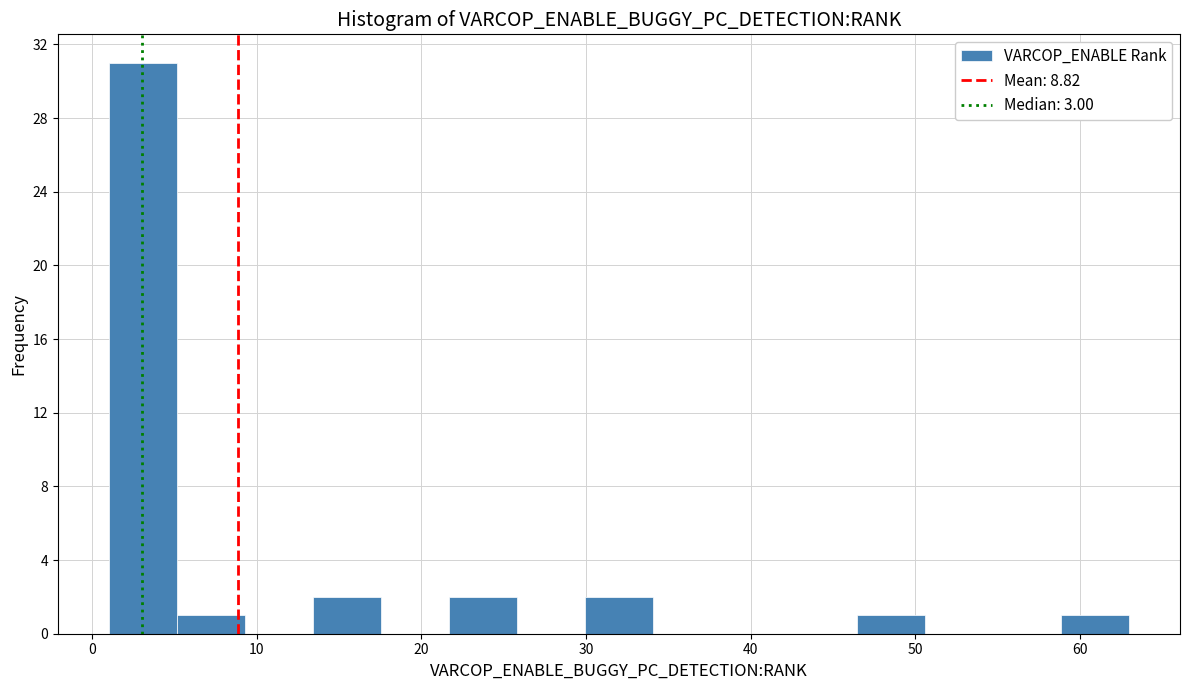

Reading left to right, transcribe this chart: for each bar, give the range it covers on the x-axis and its height. Neither the bar edges nor the heights are printed on the chart, so give them approximately, as read against the axes.

1 to 5: 31
5 to 9: 1
9 to 13: 0
13 to 18: 2
18 to 22: 0
22 to 26: 2
26 to 30: 0
30 to 34: 2
34 to 38: 0
38 to 42: 0
42 to 46: 0
46 to 51: 1
51 to 55: 0
55 to 59: 0
59 to 63: 1